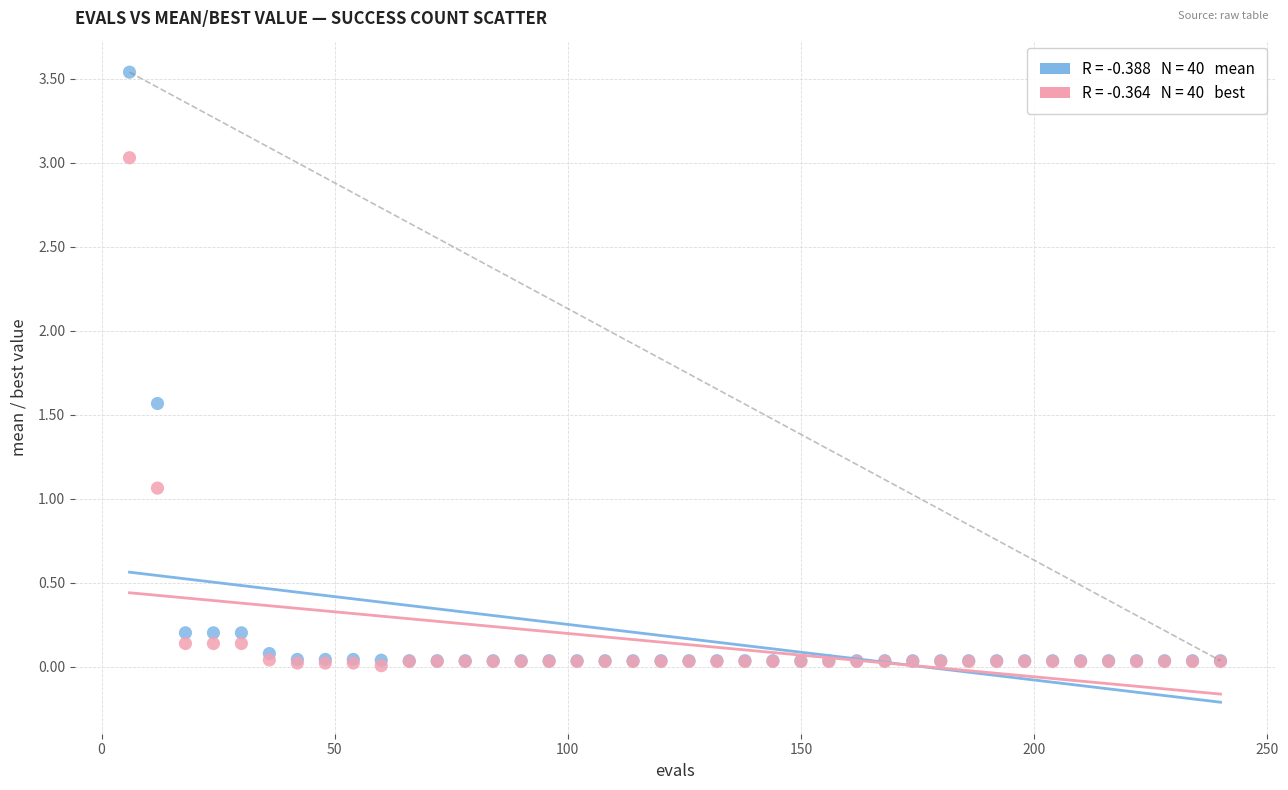

Across all series, what Y value is closest to 1?

1.1